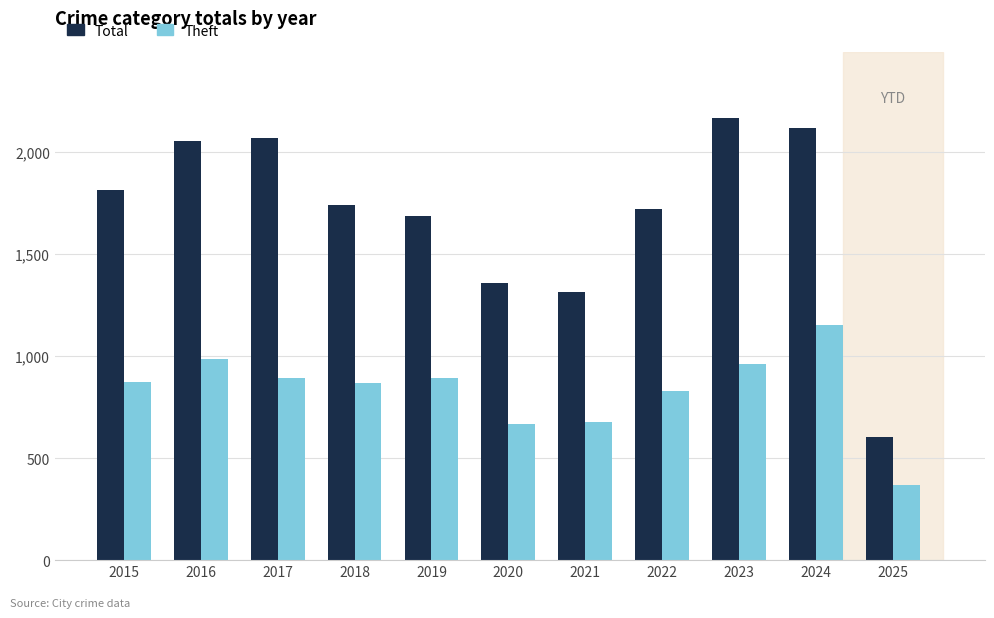

Rank the series at 2017 from highest to lowest value.

Total, Theft